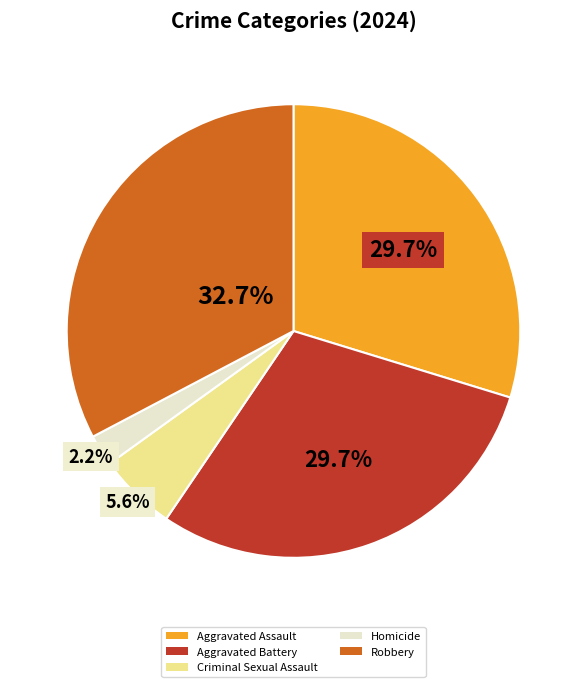

Do Robbery and Aggravated Battery together represent more than half of the pie?

Yes